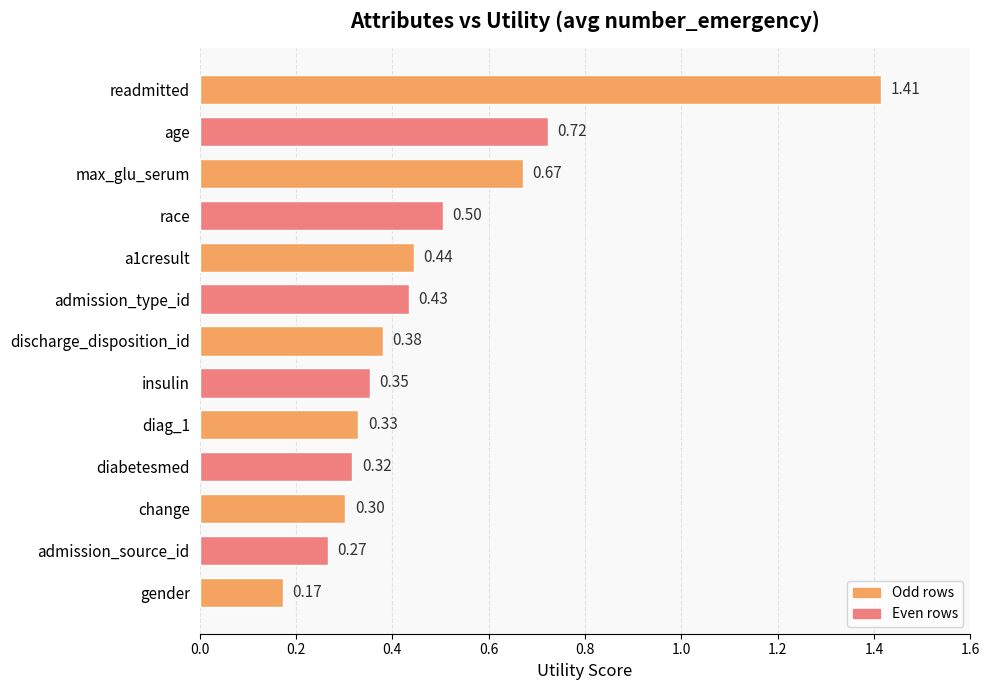

Which category has the highest value across all series?

readmitted